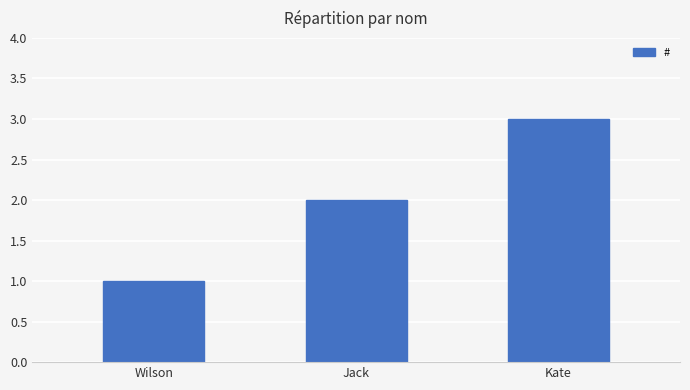

What is the maximum value shown in the chart?

3